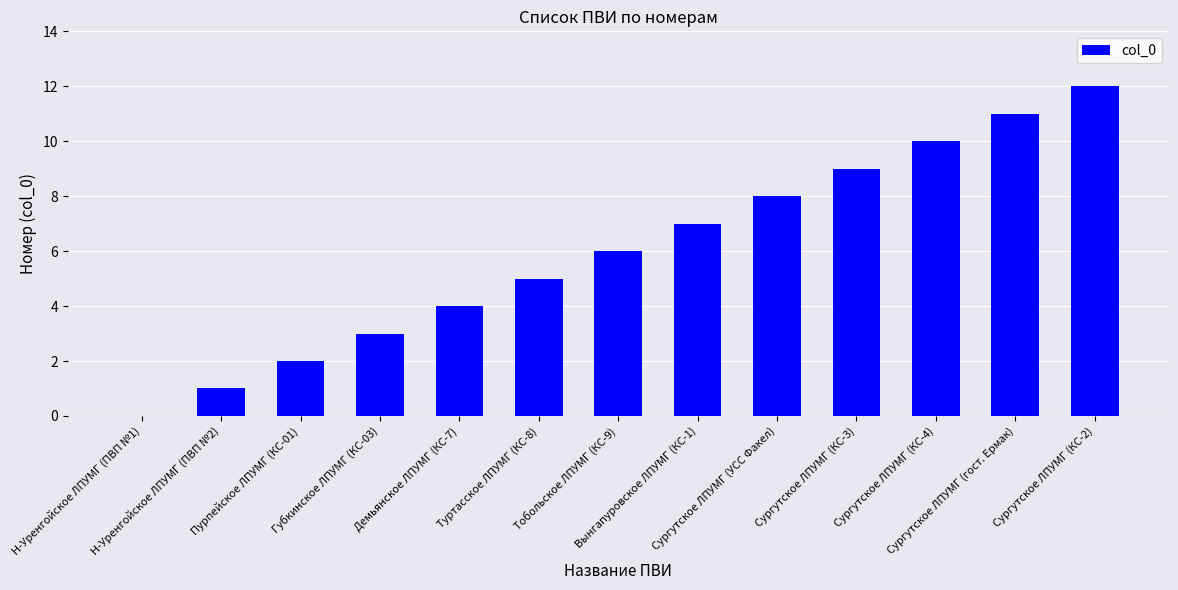

Approximately how many times larger is the value at Пурпейское ЛПУМГ (КС-01) compared to Демьянское ЛПУМГ (КС-7)?

0.5